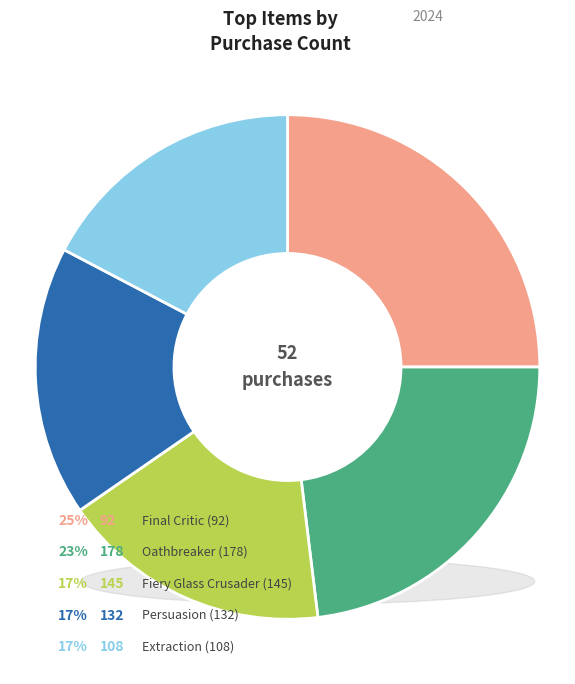

Which category has the smallest portion of the pie?

Fiery Glass Crusader (145)